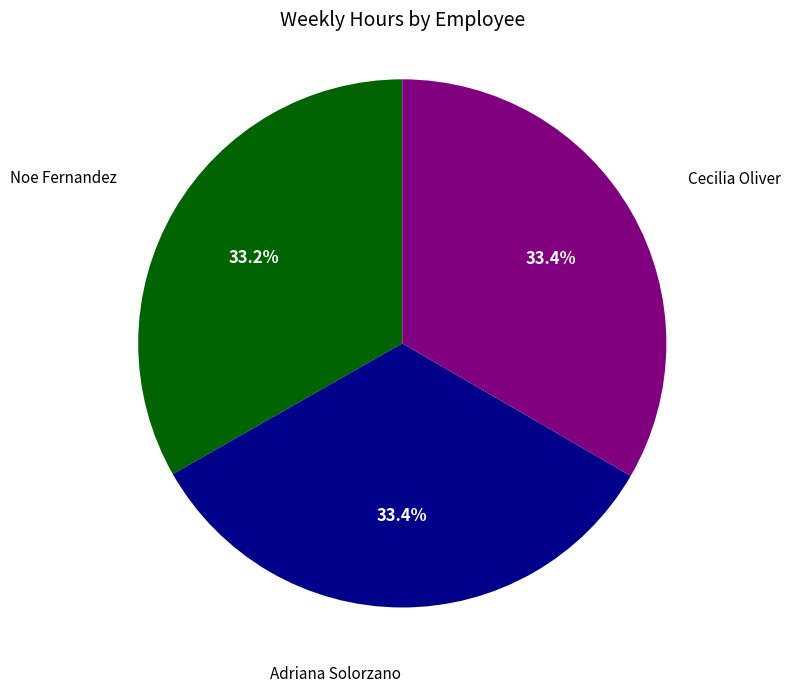

To the nearest percent, what portion does Adriana Solorzano represent?

33%